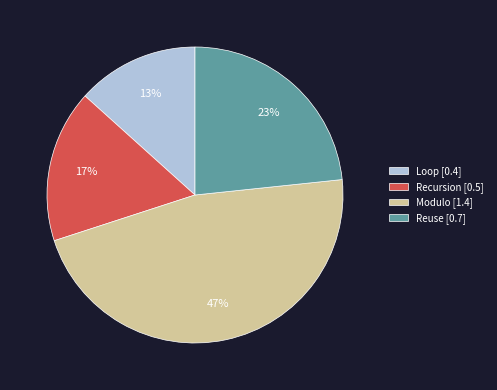

Which has a higher value, Reuse or Recursion?

Reuse